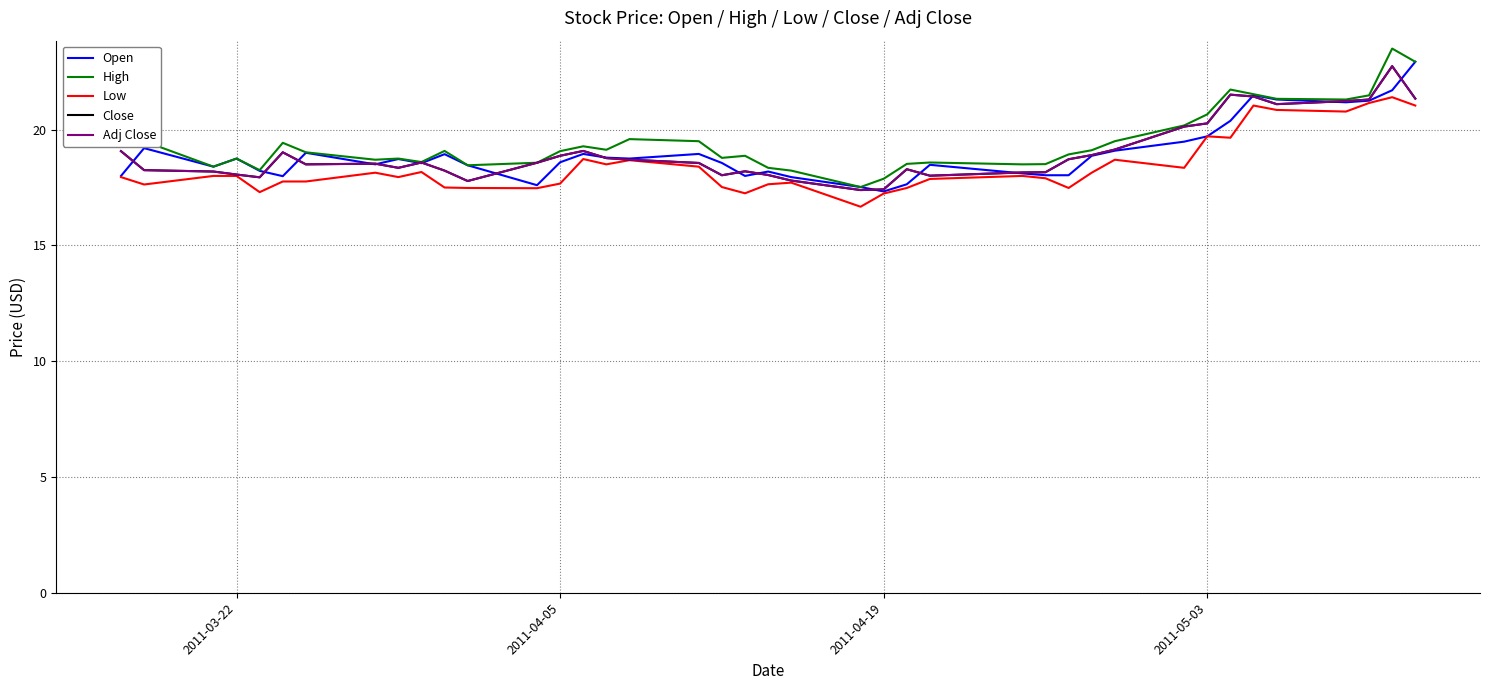

Does the chart display data point markers on the line(s)?

No